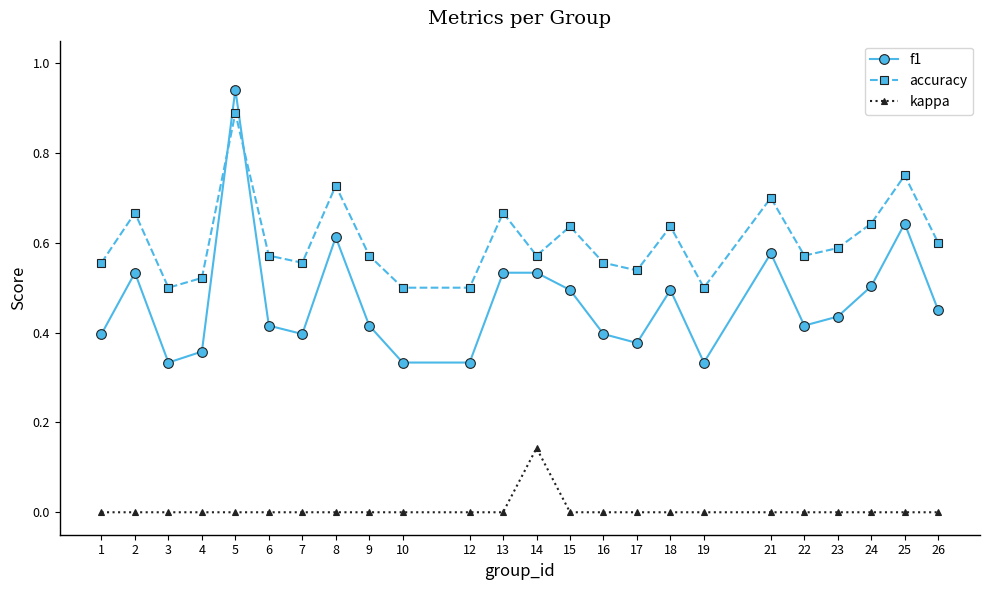

True or false: kappa and accuracy intersect in this chart.

False